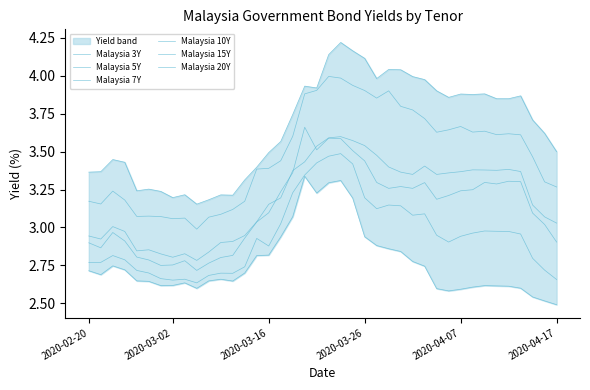

Between 23 and 29, which series saw the biggest shift?

Malaysia 3Y